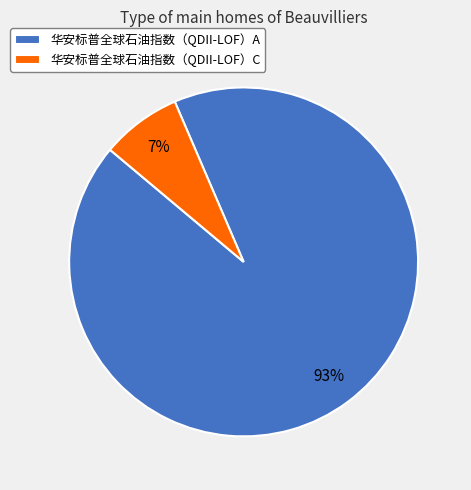

Is the sum of 华安标普全球石油指数（QDII-LOF）A and 华安标普全球石油指数（QDII-LOF）C greater than half?

Yes